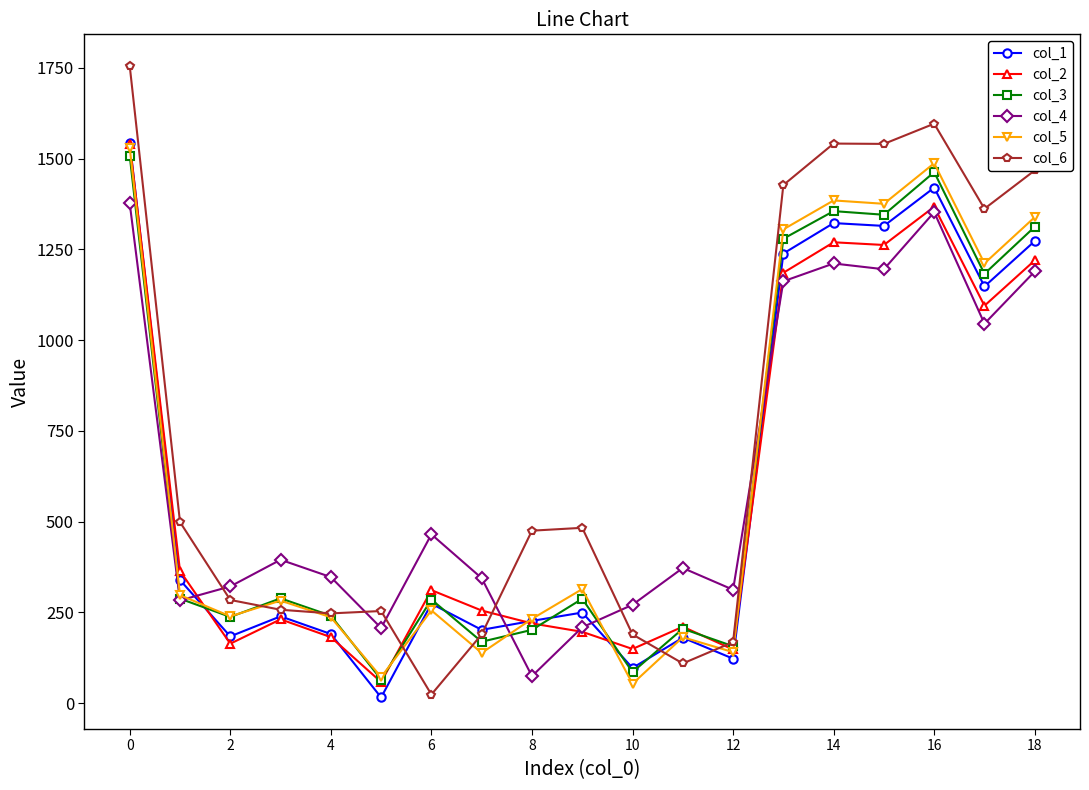

True or false: col_4 and col_1 intersect in this chart.

True